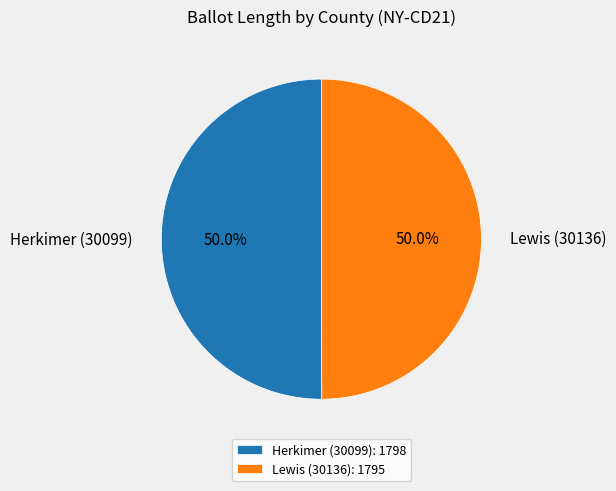

How many slices are in this pie chart?

2